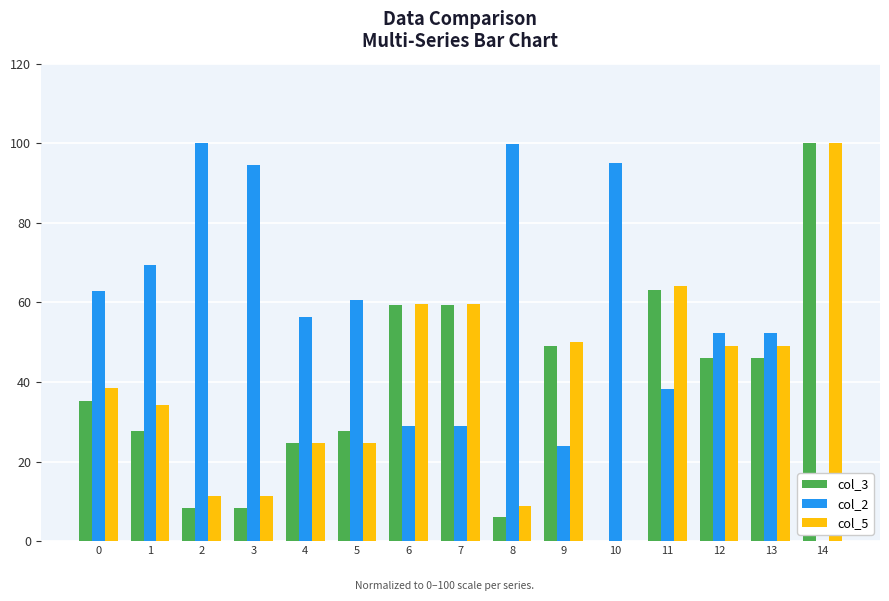

The col_5 series shows 40.2 at 11. True or false?

False